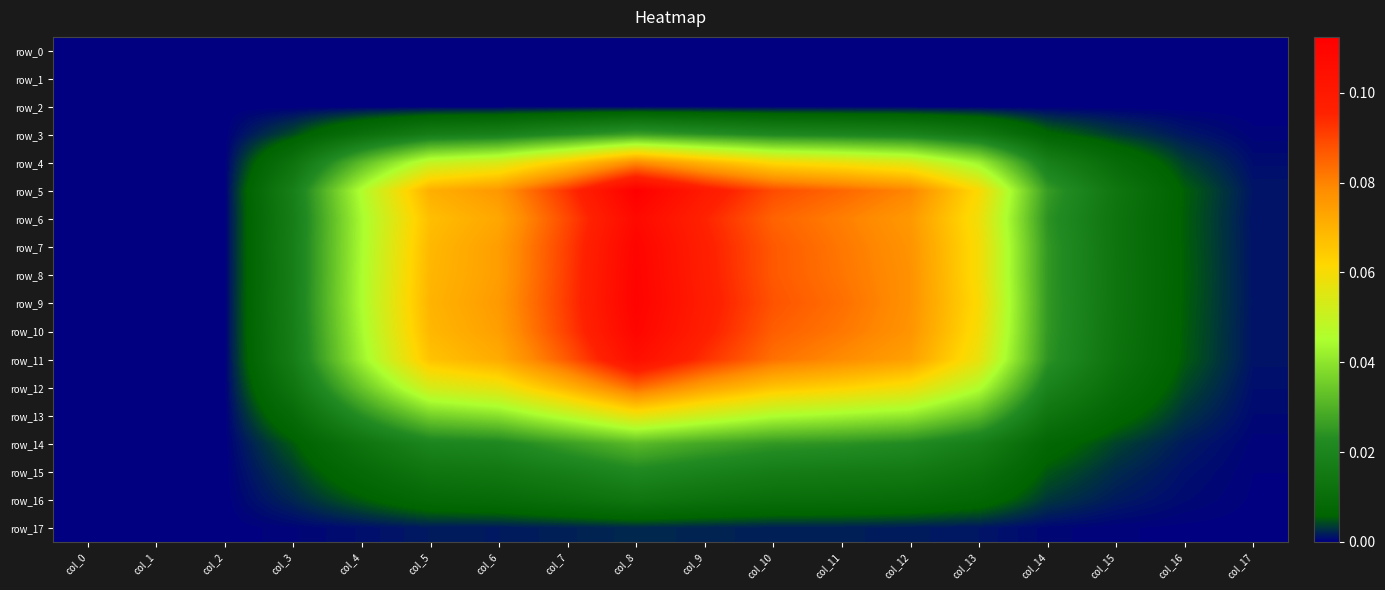

What is the spread (max minus min) of values at col_10?

0.1